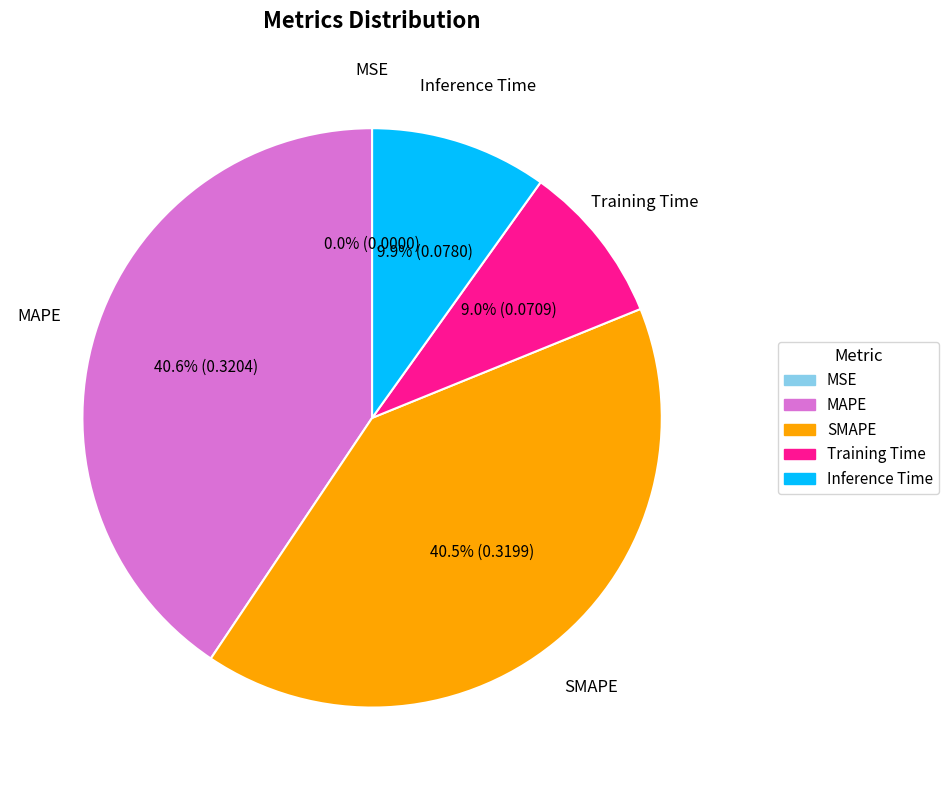

Which has a higher value, Inference Time or SMAPE?

SMAPE